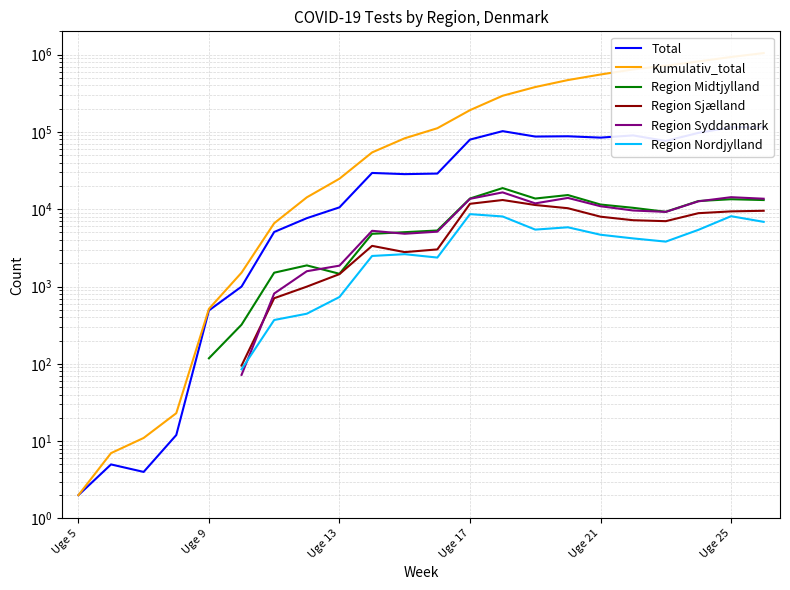

Which series has the largest range (max minus min)?

Kumulativ_total